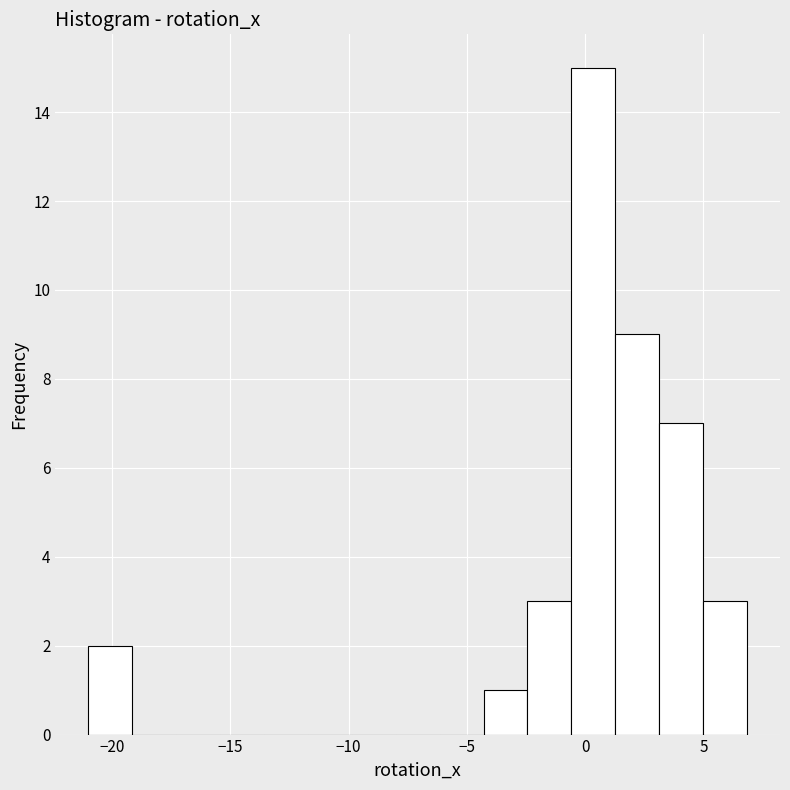

Around what value on the x-axis is the tallest bar? Give the approximate position of its centre, as read against the axis.

0.5